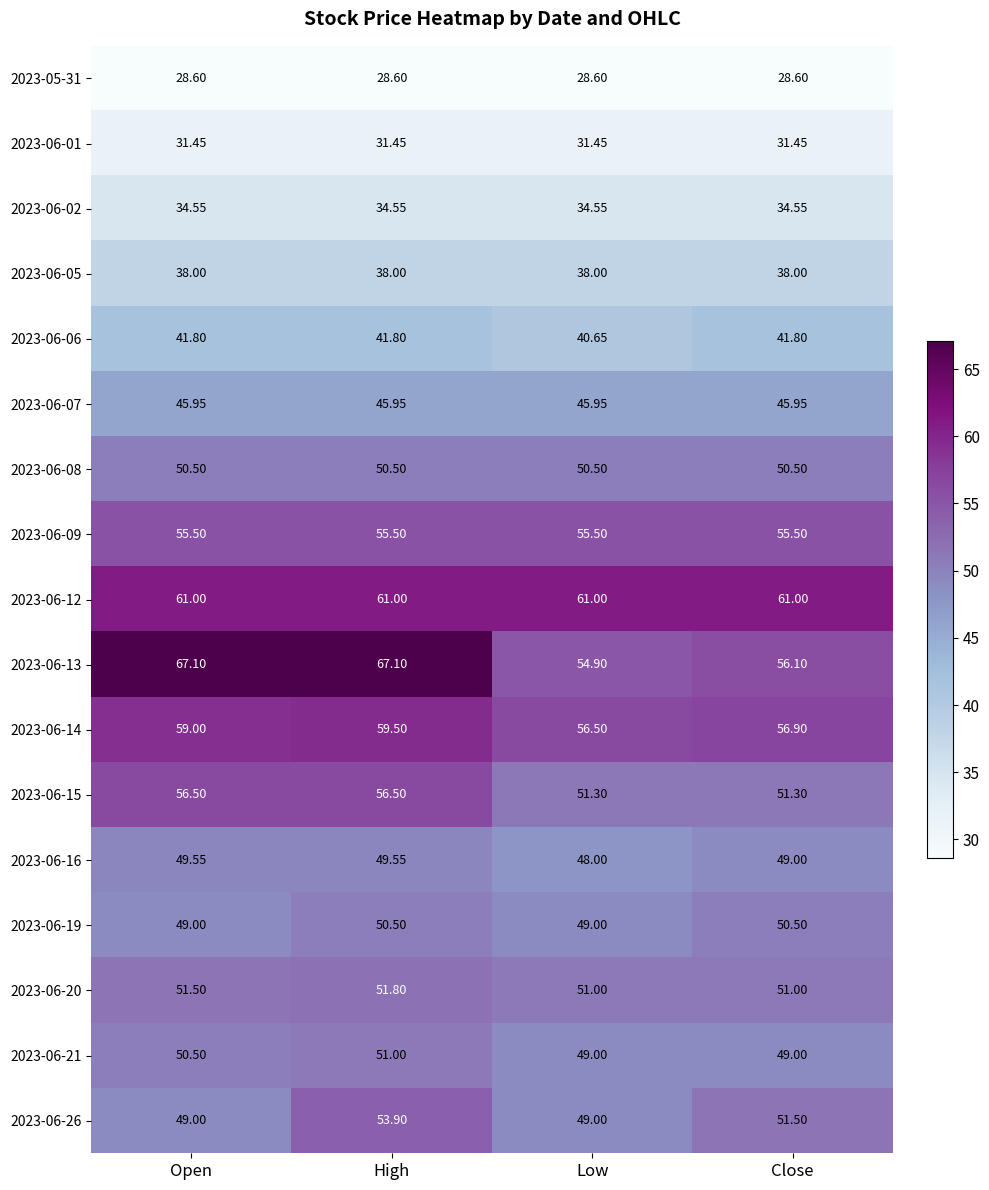

At which category is the sum across all series the highest?

High